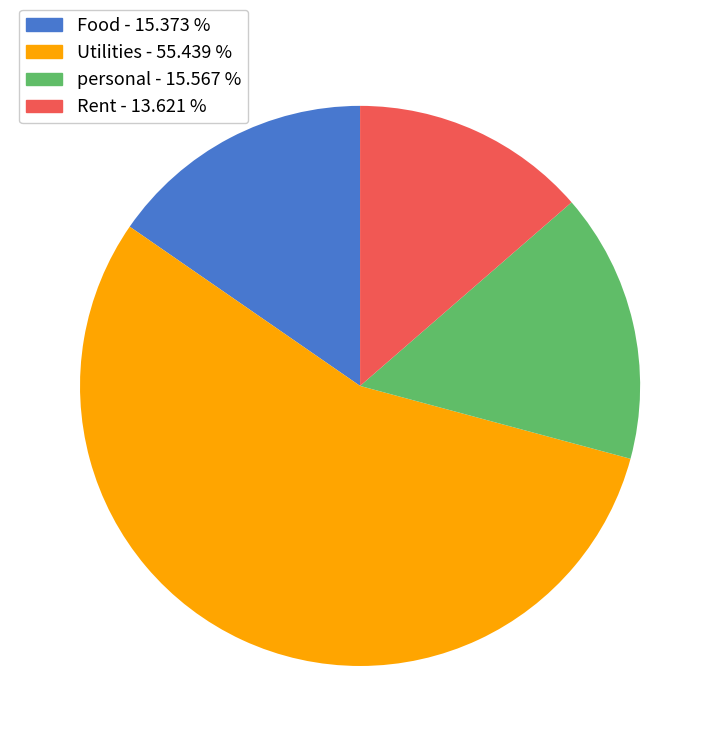

Is there a majority slice in this chart?

Yes